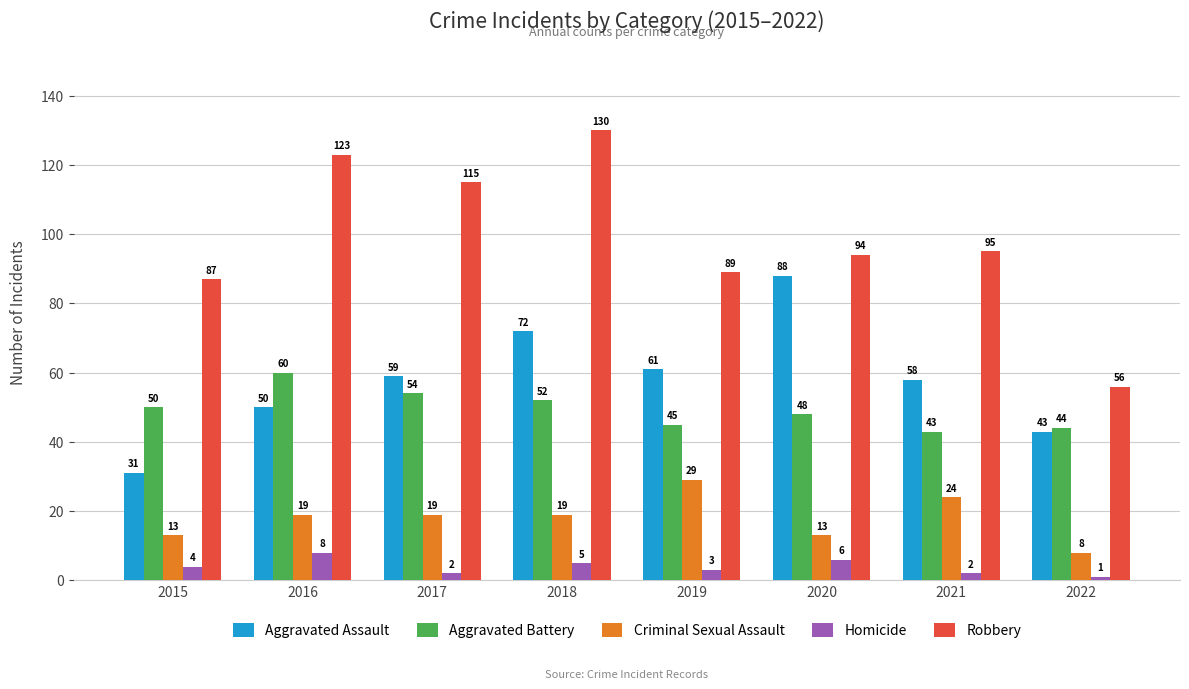

Is it true that Aggravated Battery equals 88 at 2017?

False